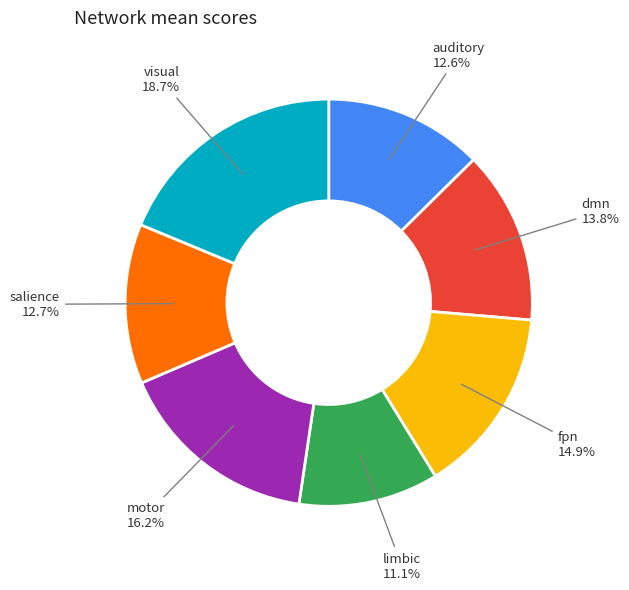

To the nearest percent, what is the average slice percentage?

14%